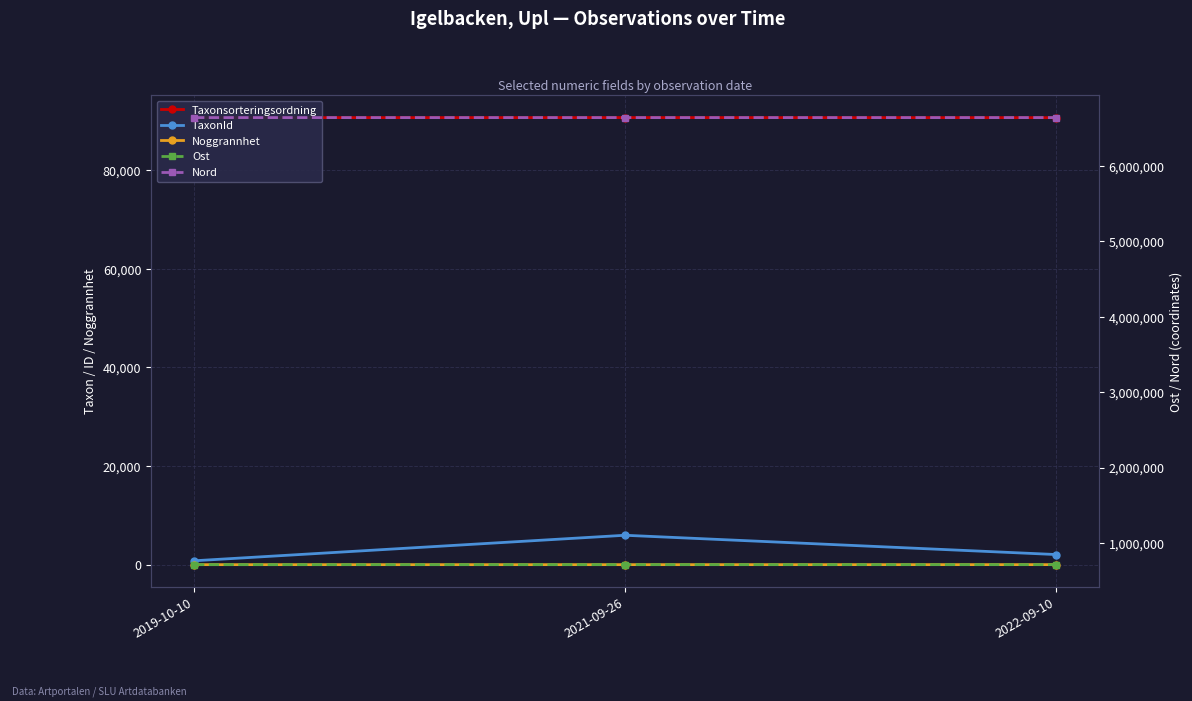

What is the label of the 1st point from the left?

2019-10-10